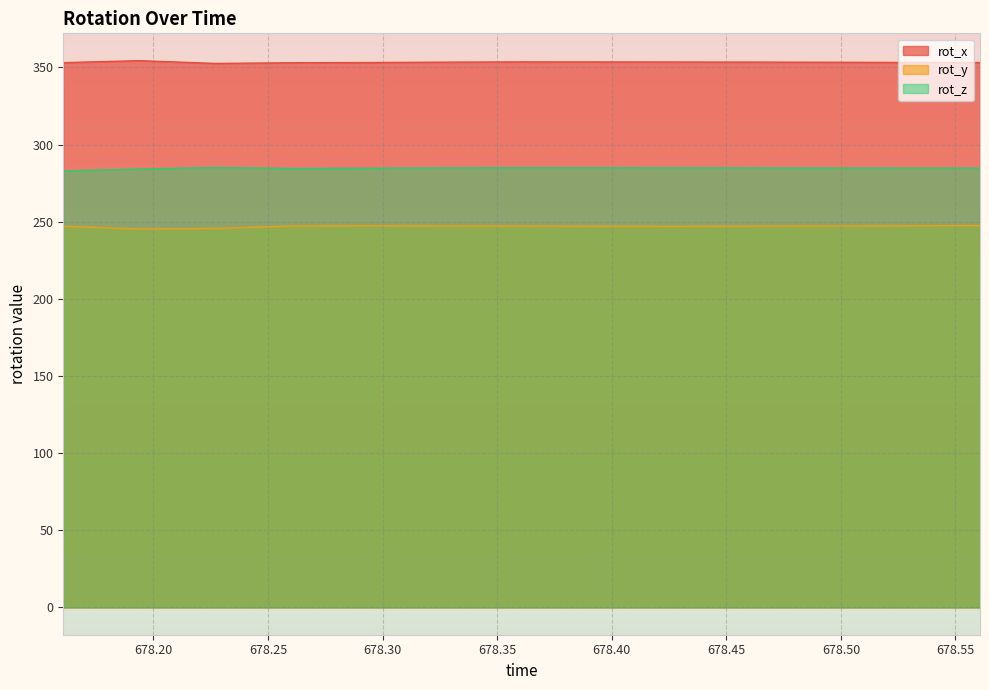

Count the number of data series in this chart.

3